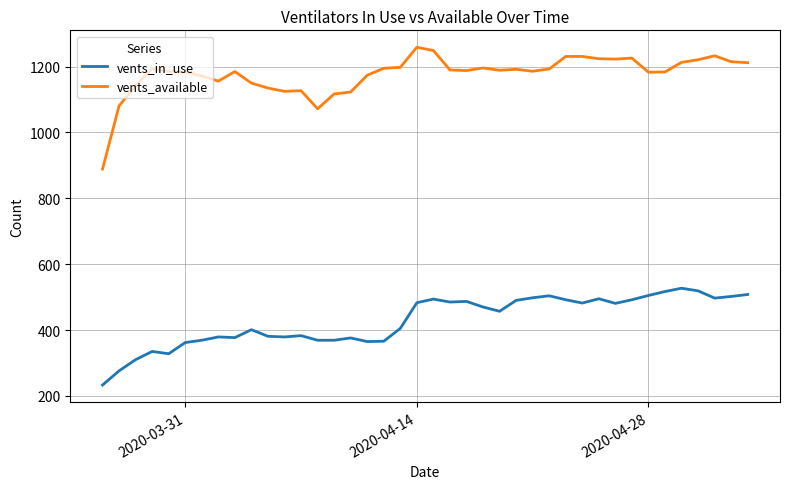

What are all the series names shown in the legend?

vents_in_use, vents_available